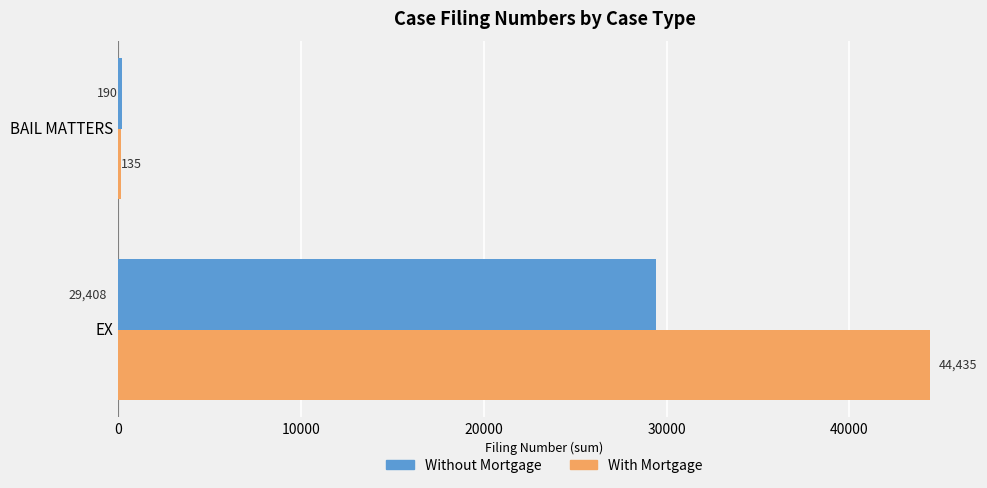

The value of With Mortgage at EX is 44435. True or false?

True